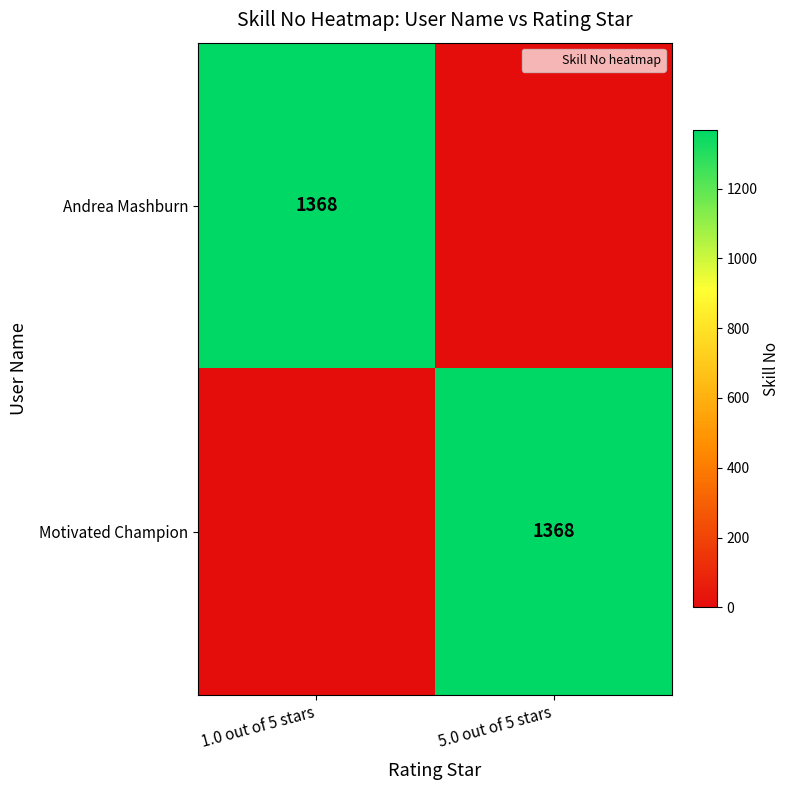

True or false: Motivated Champion has a value of 905 at 5.0 out of 5 stars.

False